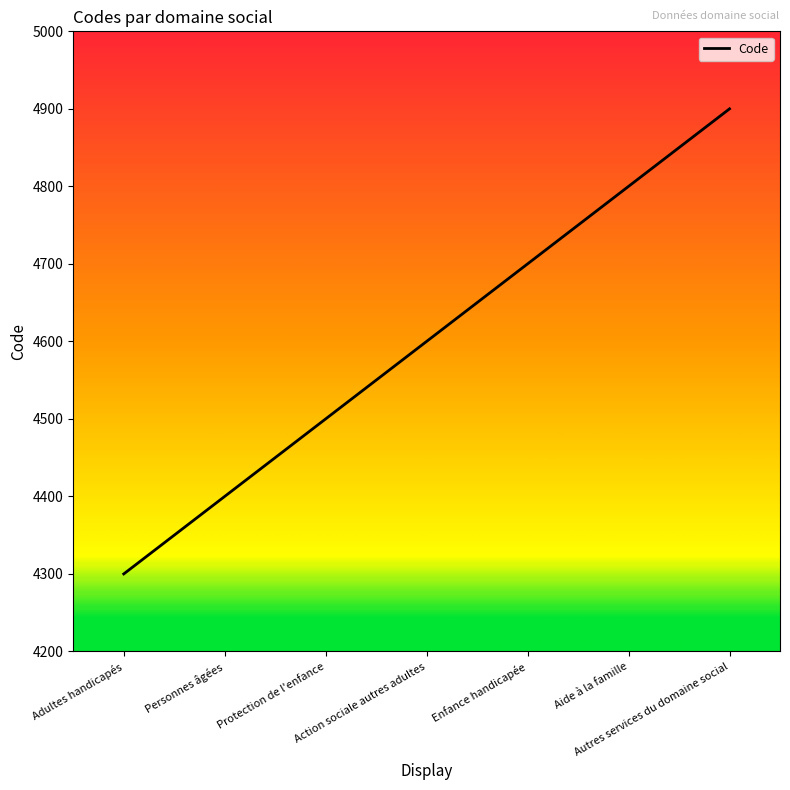

What is the approximate value at Protection de l'enfance, to the nearest 50?

4500